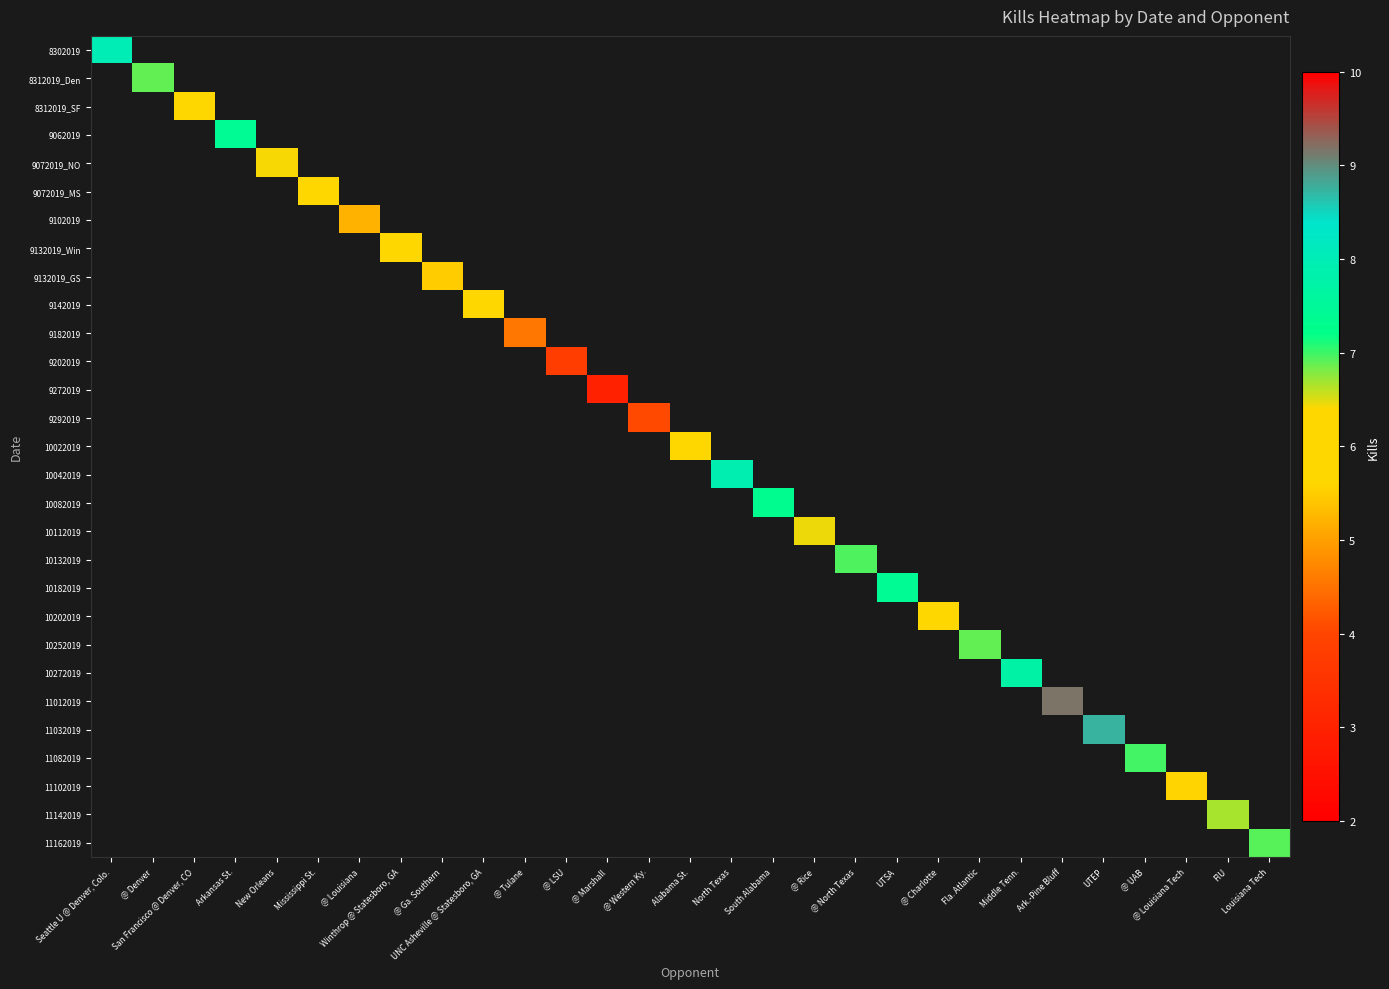

How many series are shown in this chart?

29